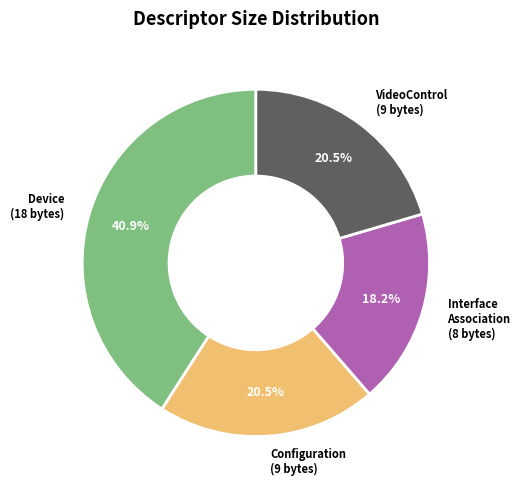

Which category has the smallest portion of the pie?

Interface Association (8 bytes)